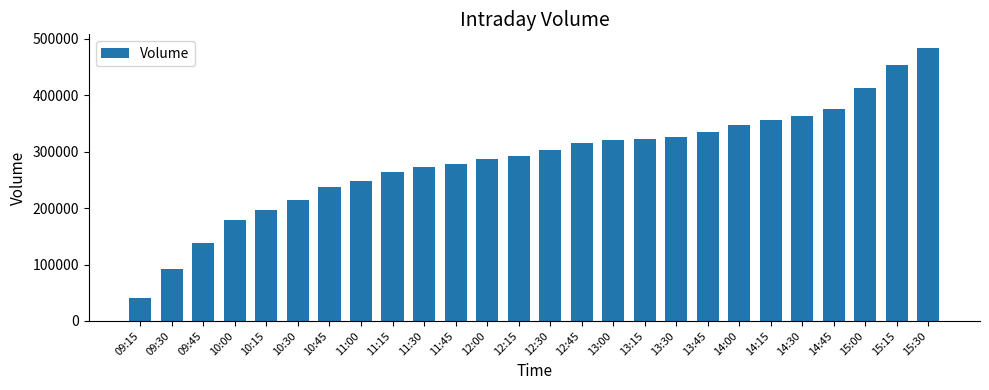

The value at 09:45 is 138001. True or false?

True